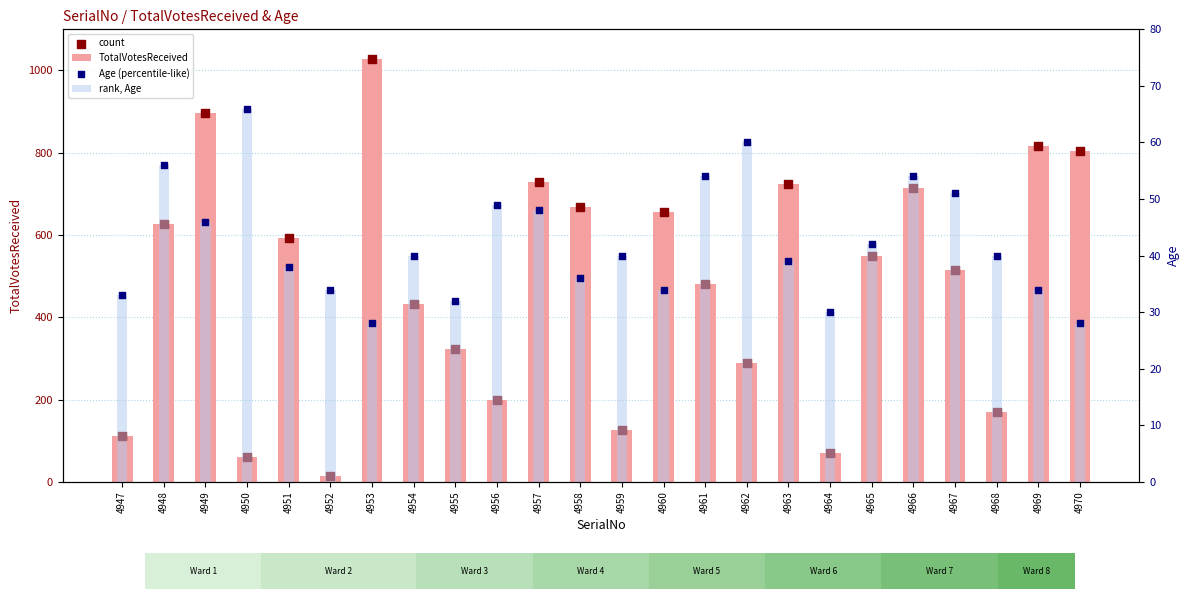

Is the value of count at 4963 greater than the value of TotalVotesReceived at 4966?

Yes